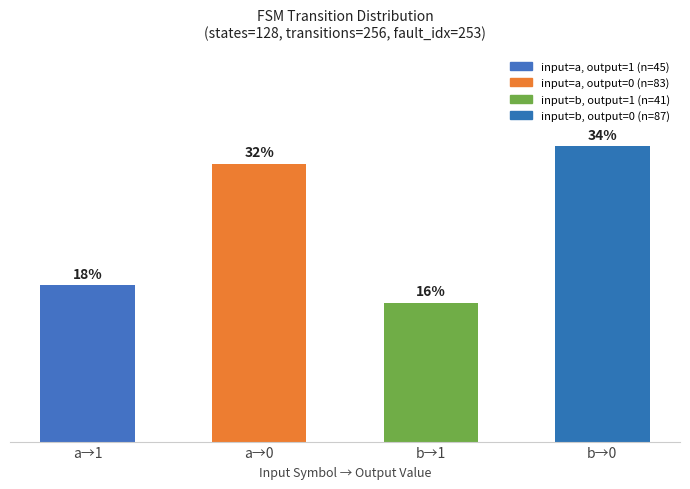

What is the label of the 1st bar from the right?

b→0